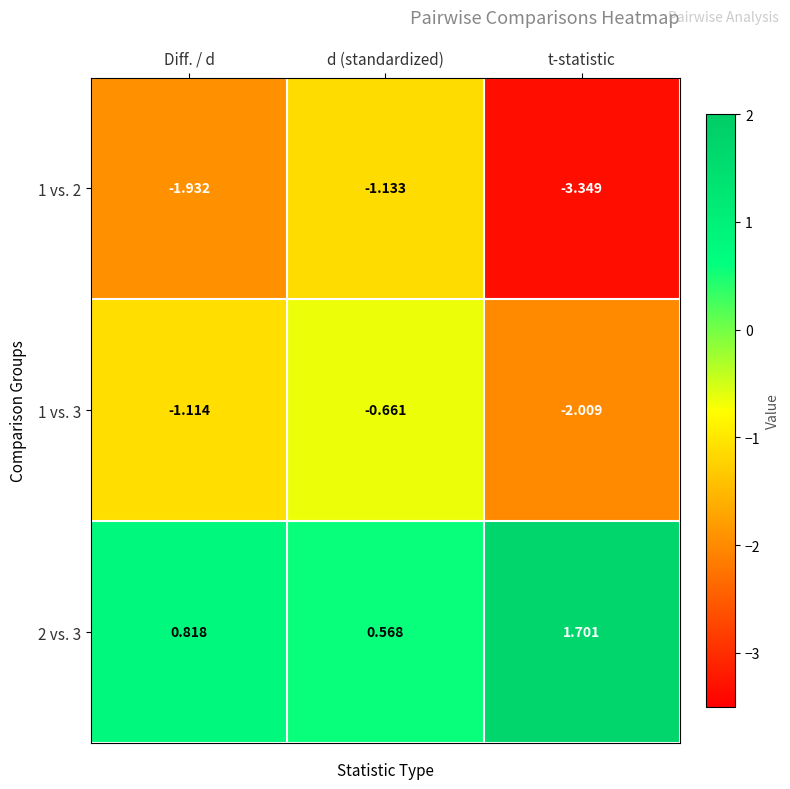

Which category has the lowest value in the 2 vs. 3 series?

d (standardized)